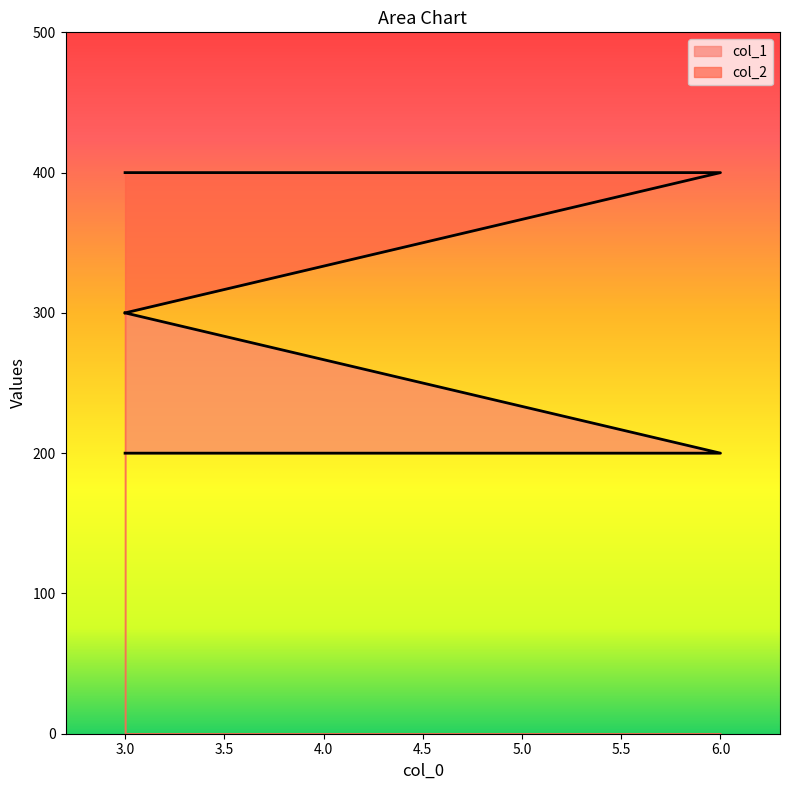

True or false: col_2 has a value of 400 at 3.

True